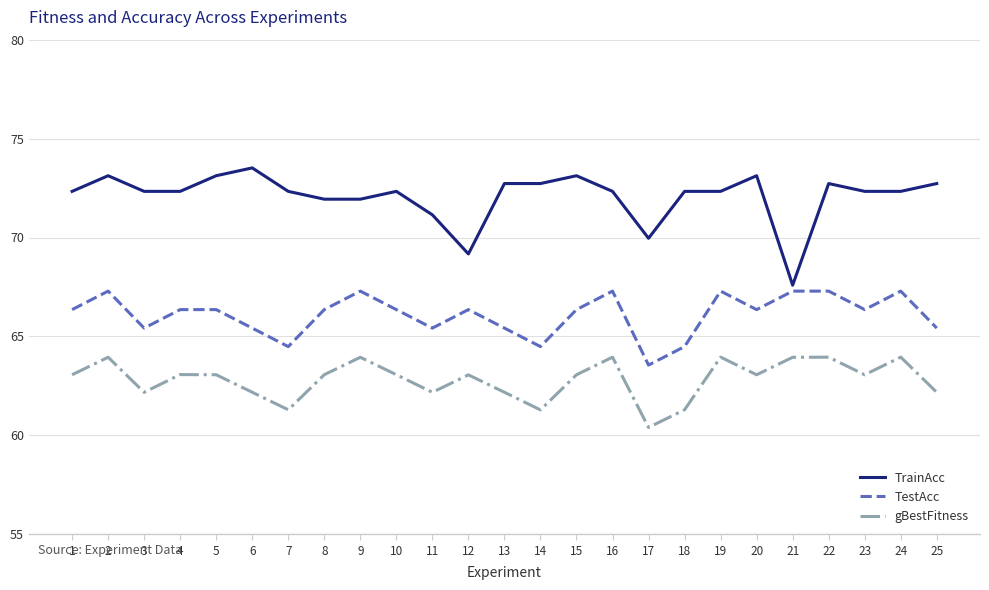

What is the spread (max minus min) of values at 22?

8.8